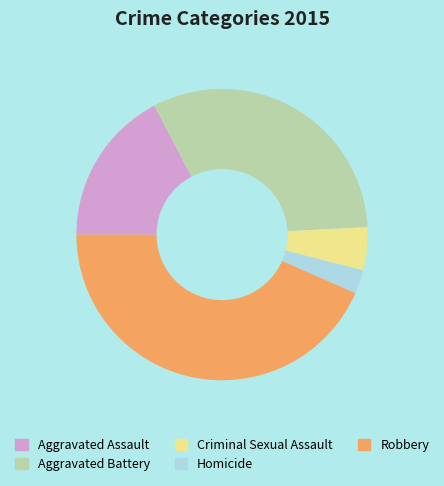

True or false: Aggravated Battery accounts for 32% of the total.

True